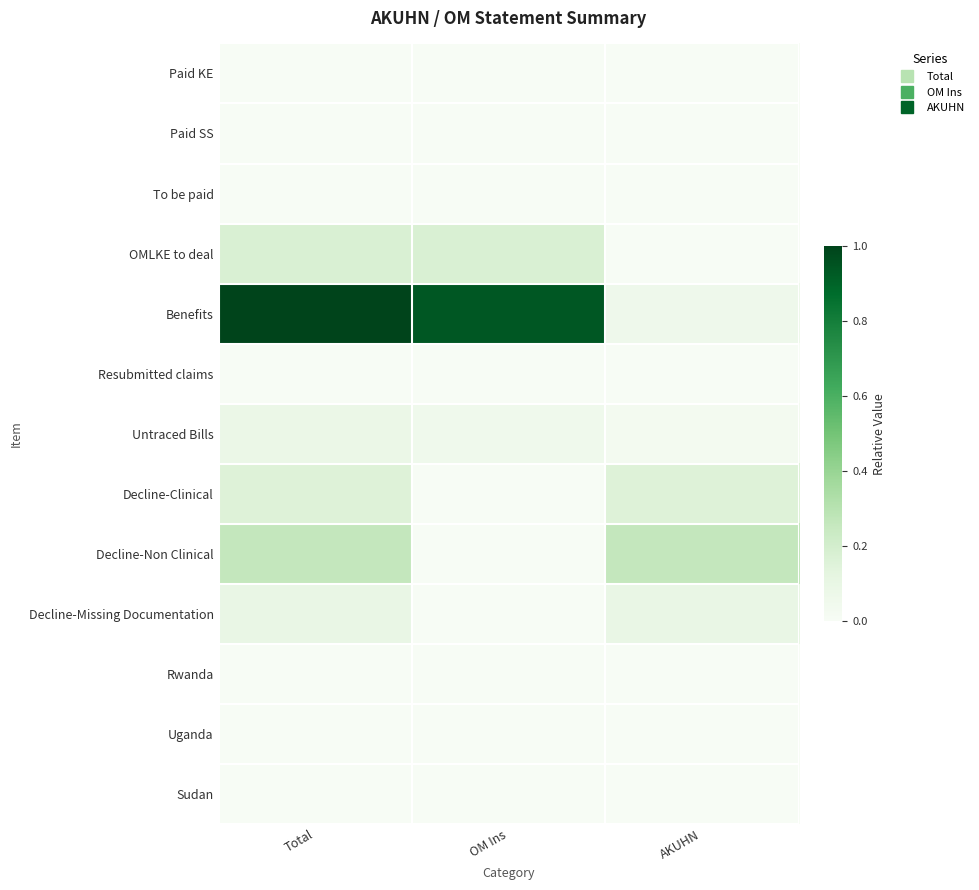

At Total, list the series in order from largest to smallest.

Benefits, Decline-Non Clinical, OMLKE to deal, Decline-Clinical, Decline-Missing Documentation, Untraced Bills, Paid KE, Paid SS, To be paid, Resubmitted claims, Rwanda, Uganda, Sudan